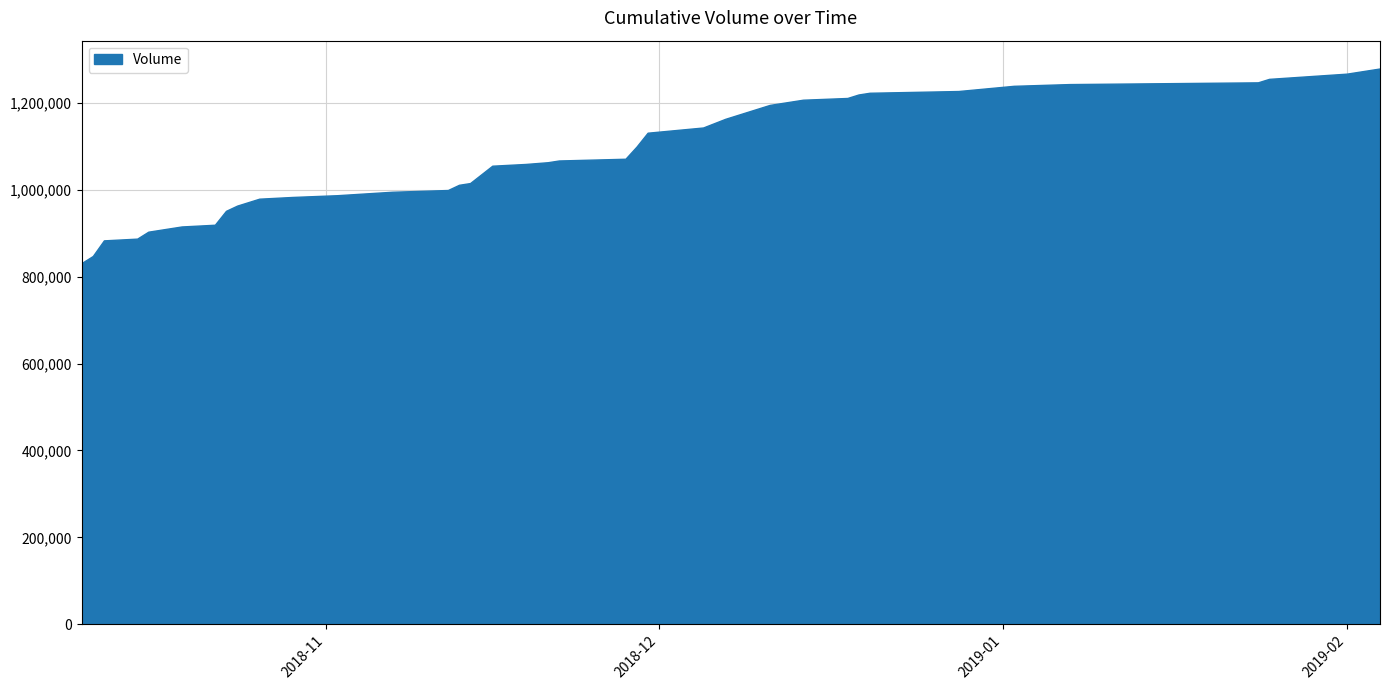

What is the greatest value displayed?

1280000